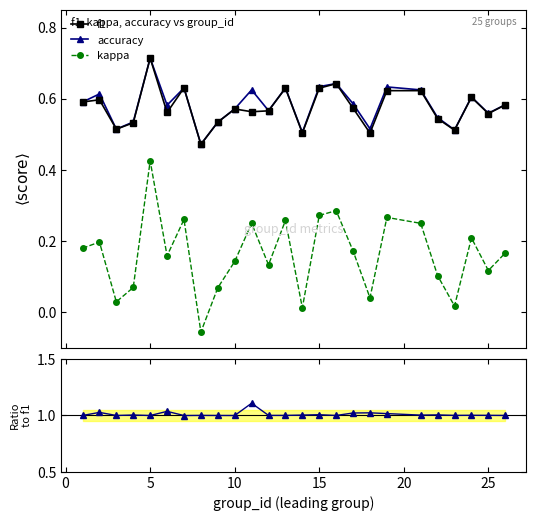

List the series in order of their peak value, highest first.

accuracy/f1, f1, accuracy, kappa